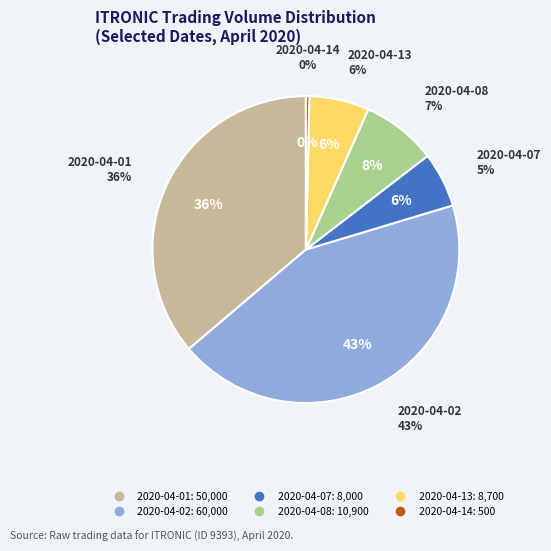

To the nearest percent, what is the average slice percentage?

17%